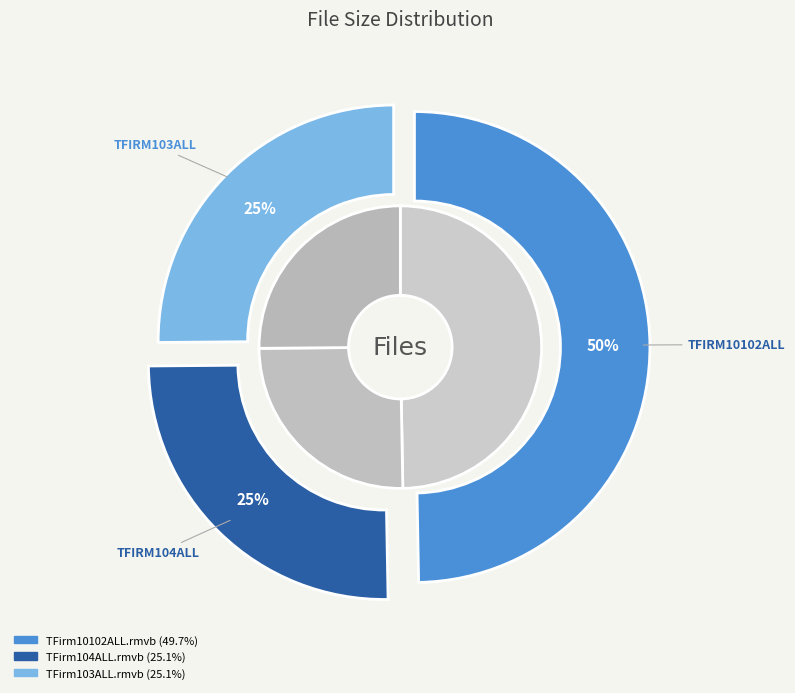

Rank the categories by value from highest to lowest.

TFirm10102ALL.rmvb, TFirm104ALL.rmvb, TFirm103ALL.rmvb